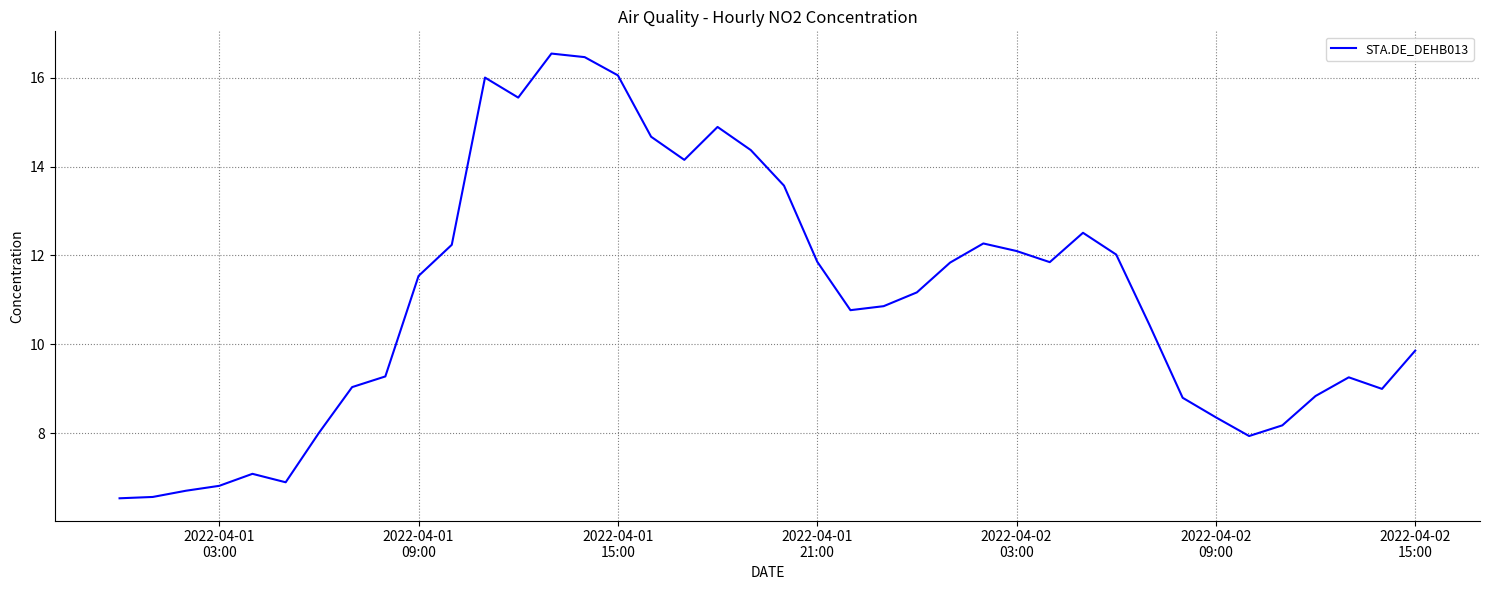

What is the greatest value displayed?

16.5